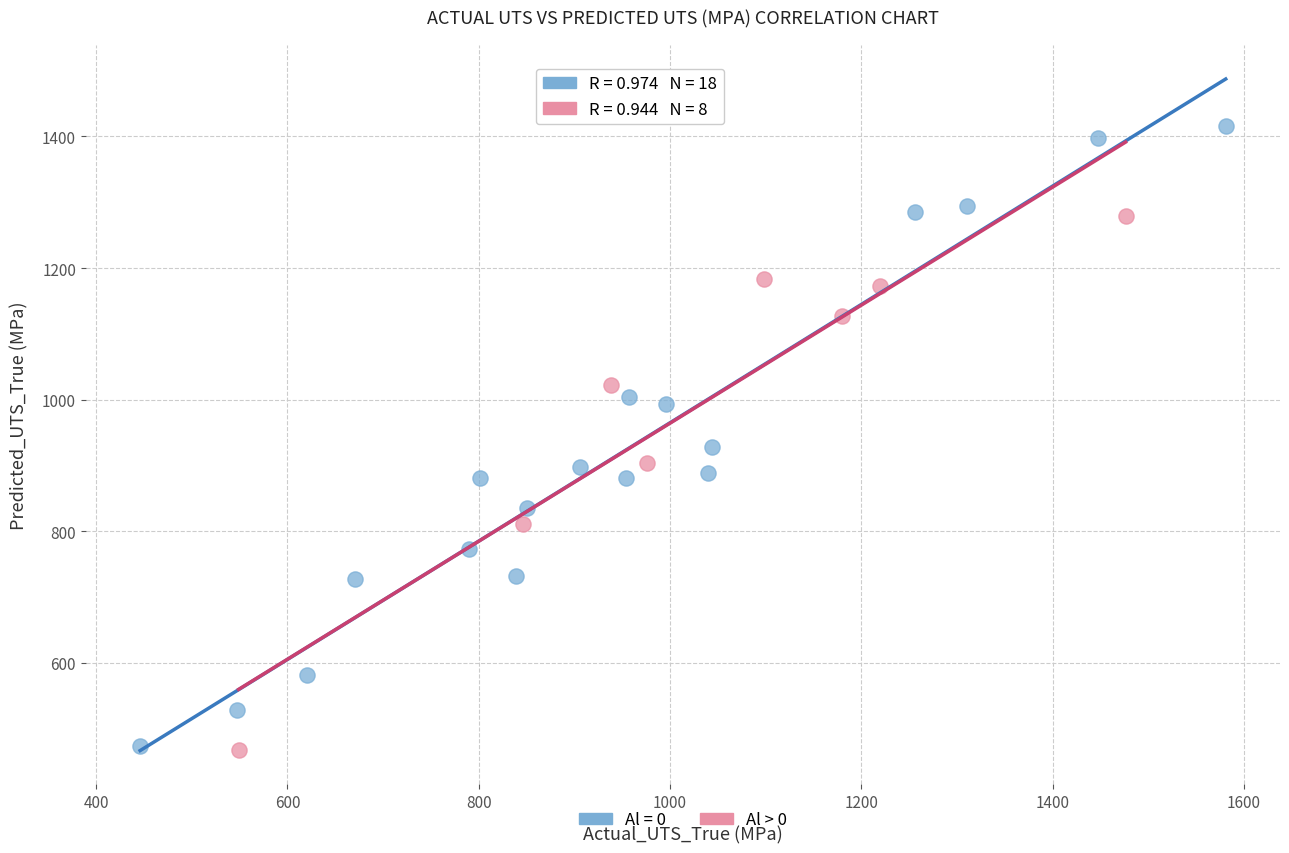

Which series has the widest spread of Y values?

Al = 0